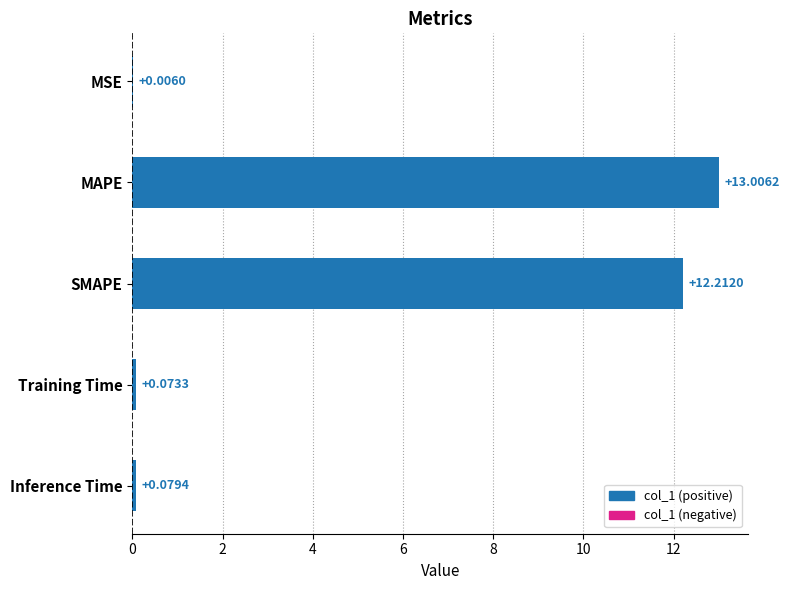

At which category does the chart reach its peak across all series?

MAPE